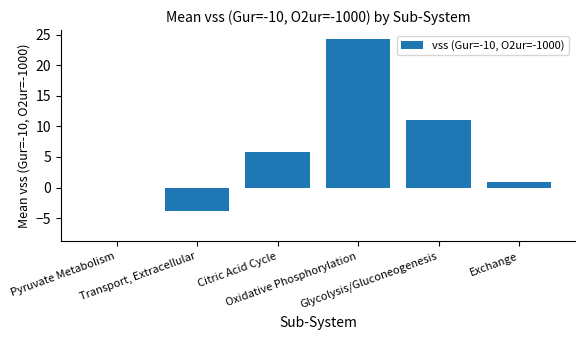

At which category does the chart reach its peak across all series?

Oxidative Phosphorylation